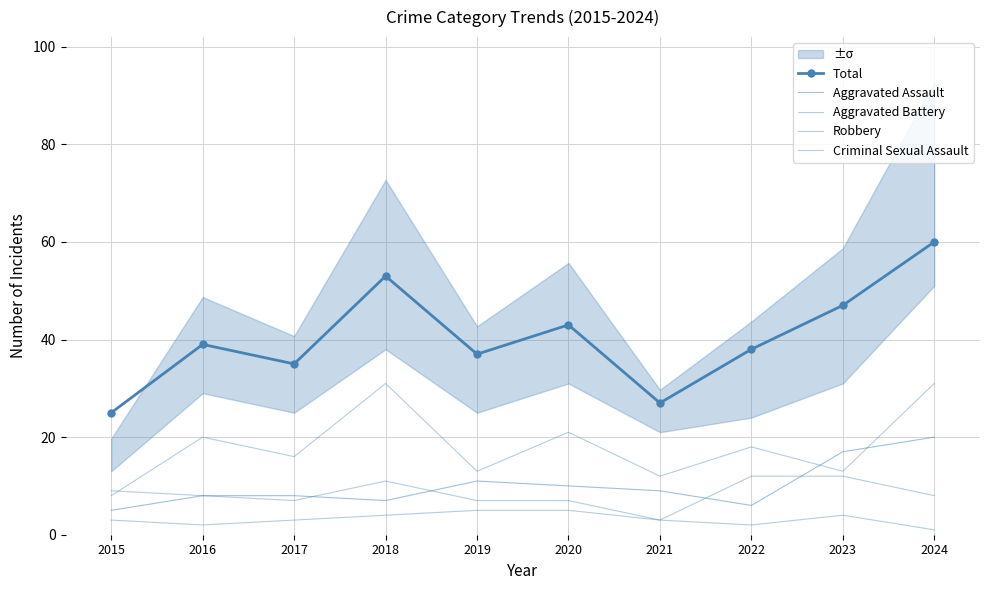

True or false: Aggravated Battery and Criminal Sexual Assault intersect in this chart.

False